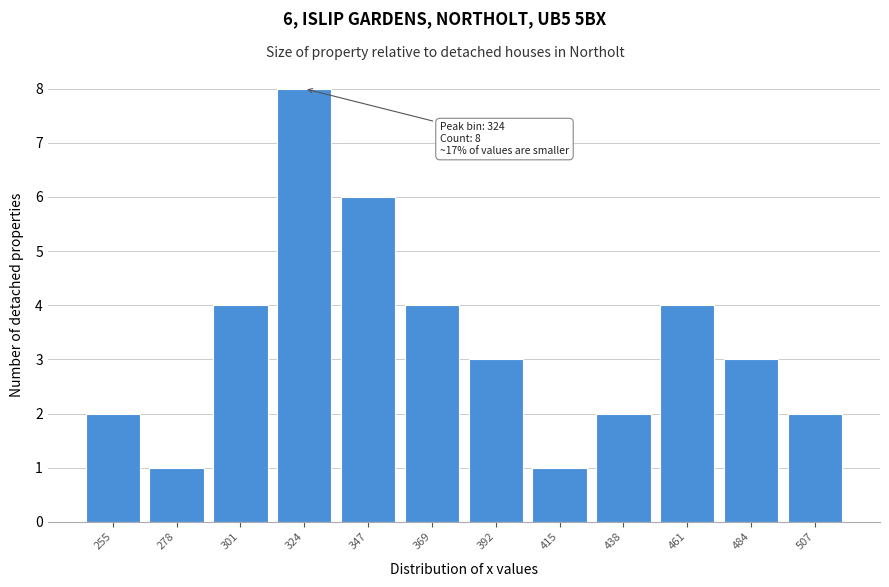

Reading left to right, extract all data points from this chart.

255=2	278=1	301=4	324=8	347=6	369=4	392=3	415=1	438=2	461=4	484=3	507=2